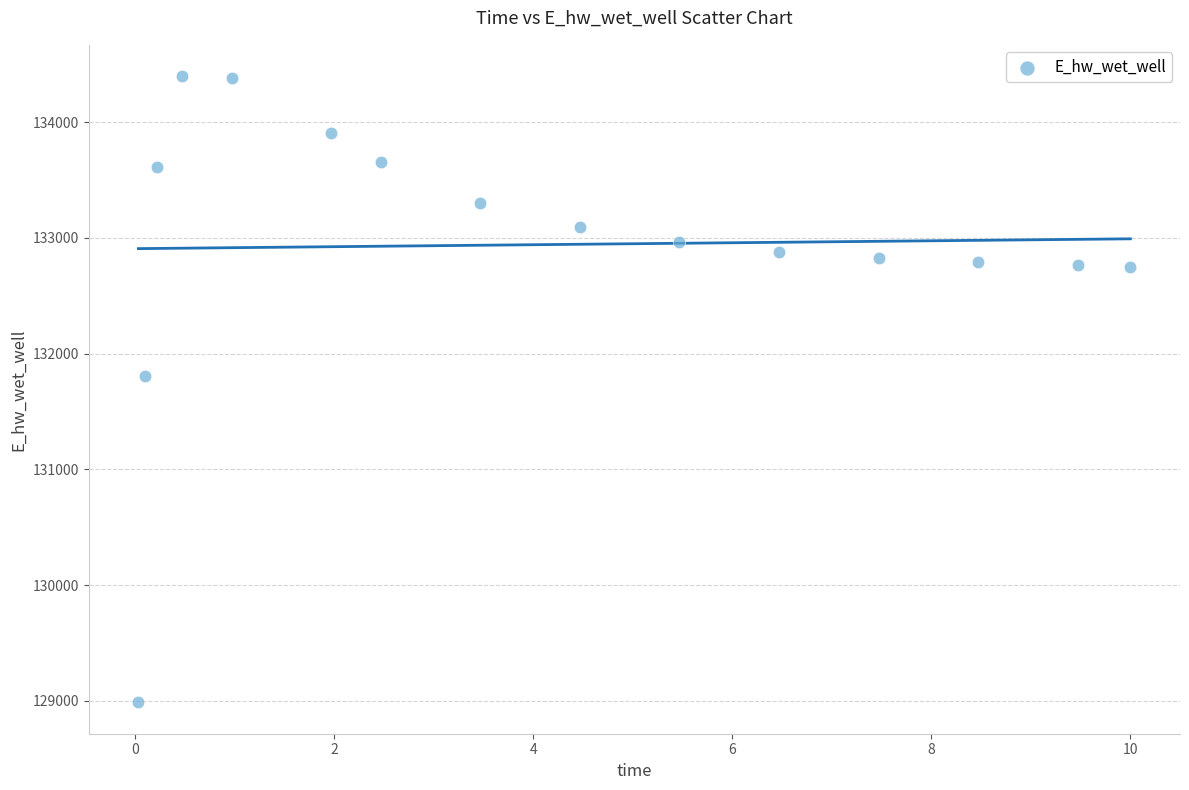

What Y value in the scatter plot is closest to 131692?

131809.4